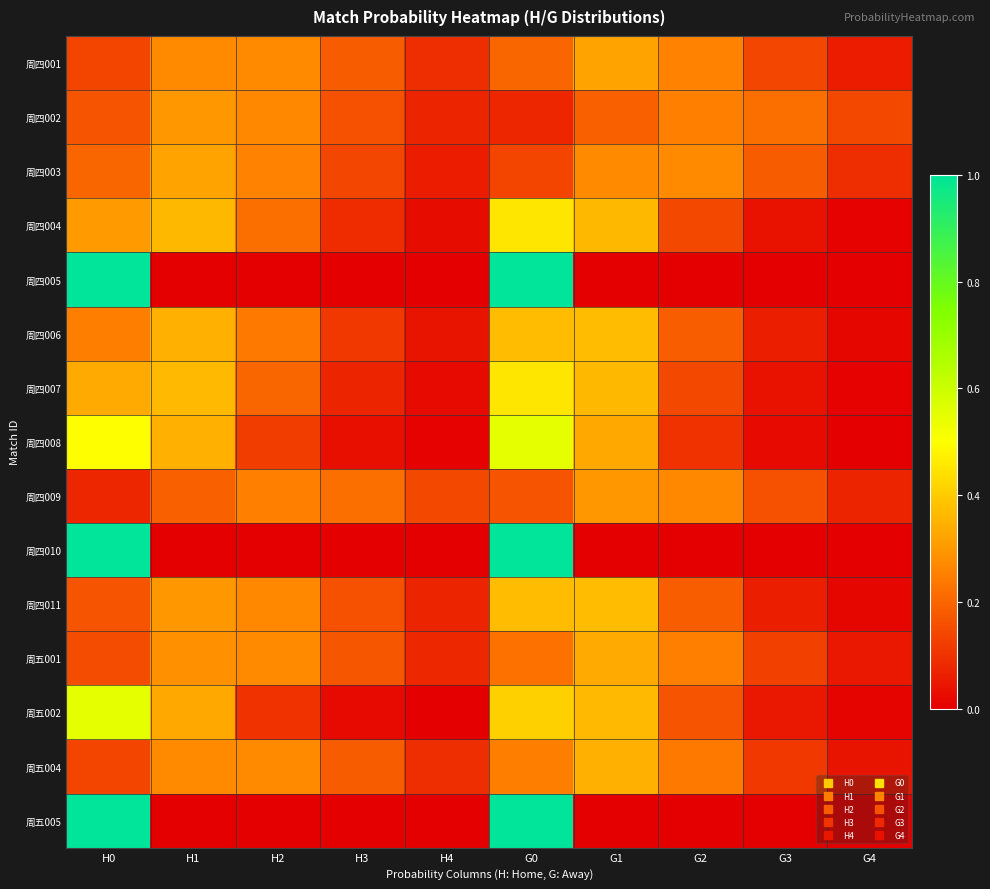

Which has a higher value, H2 or H0?

H2